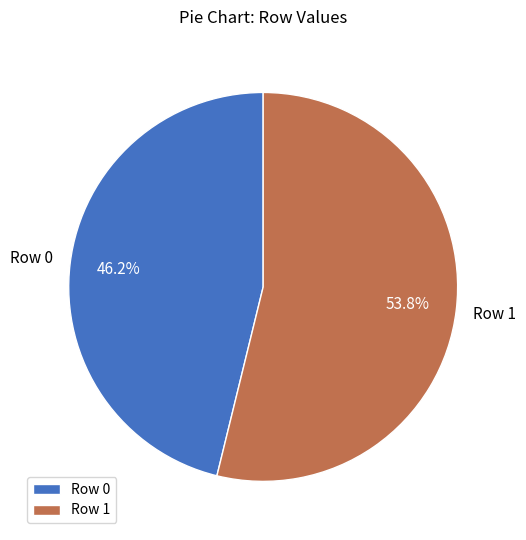

To the nearest percent, what is the average slice percentage?

50%